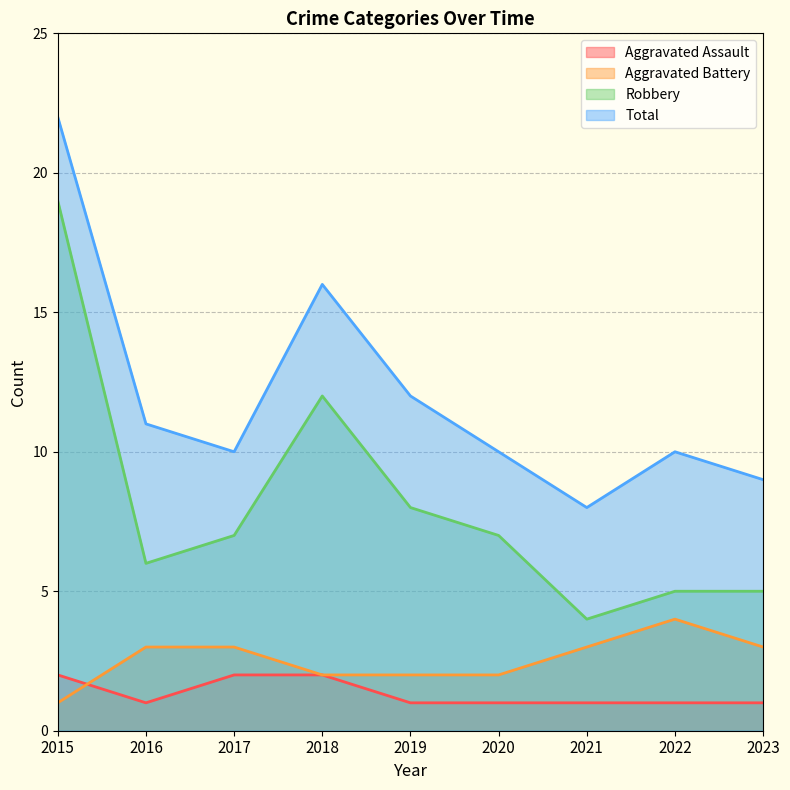

What are all the series names shown in the legend?

Aggravated Assault, Aggravated Battery, Robbery, Total